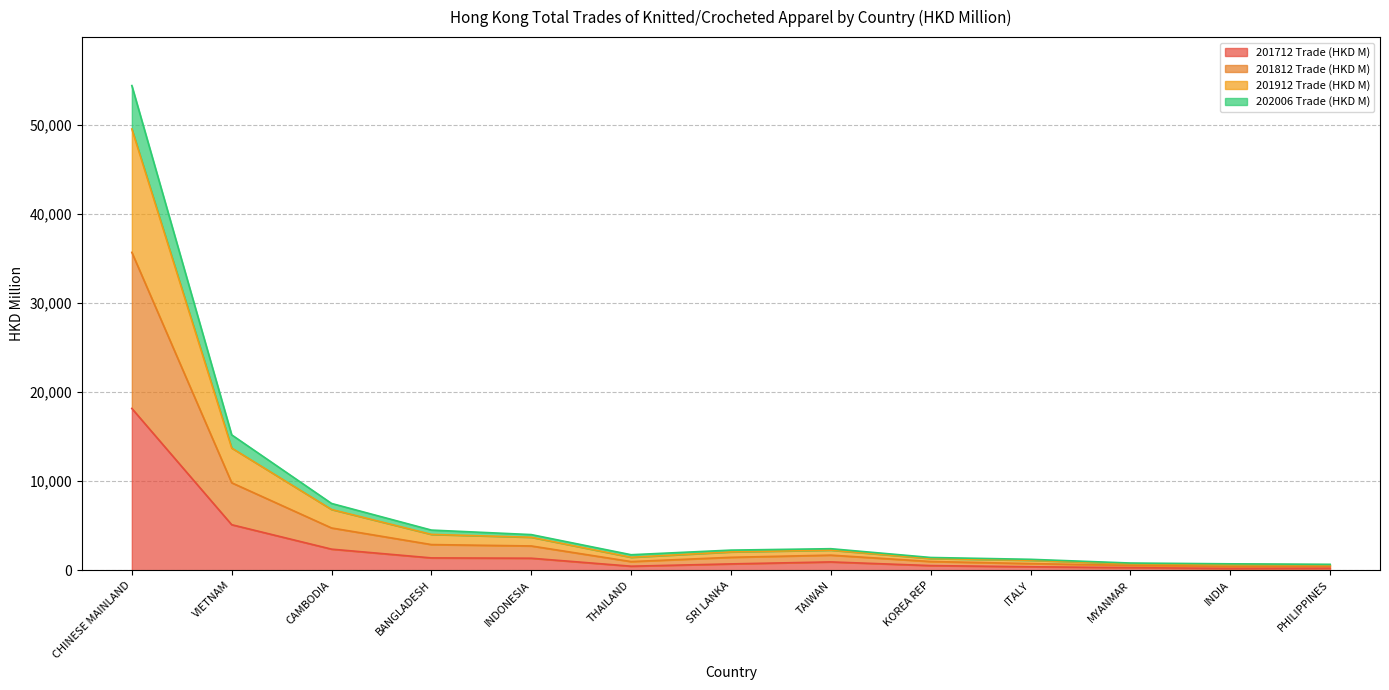

Is it true that 201712 Trade (HKD M) equals 1344.5 at INDONESIA?

True